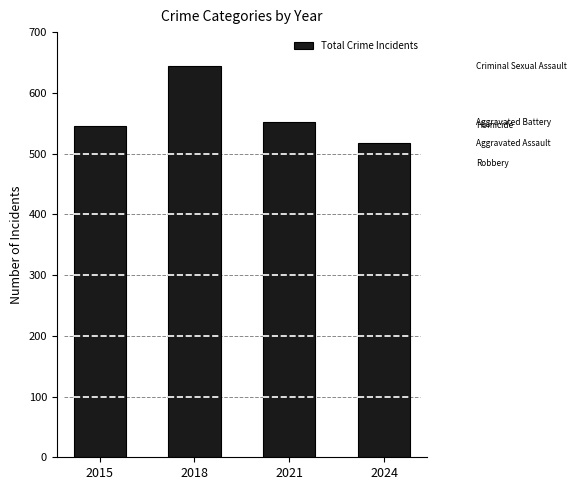

Reading left to right, what are all the values shown in this chart?

2015=546	2018=644	2021=552	2024=517